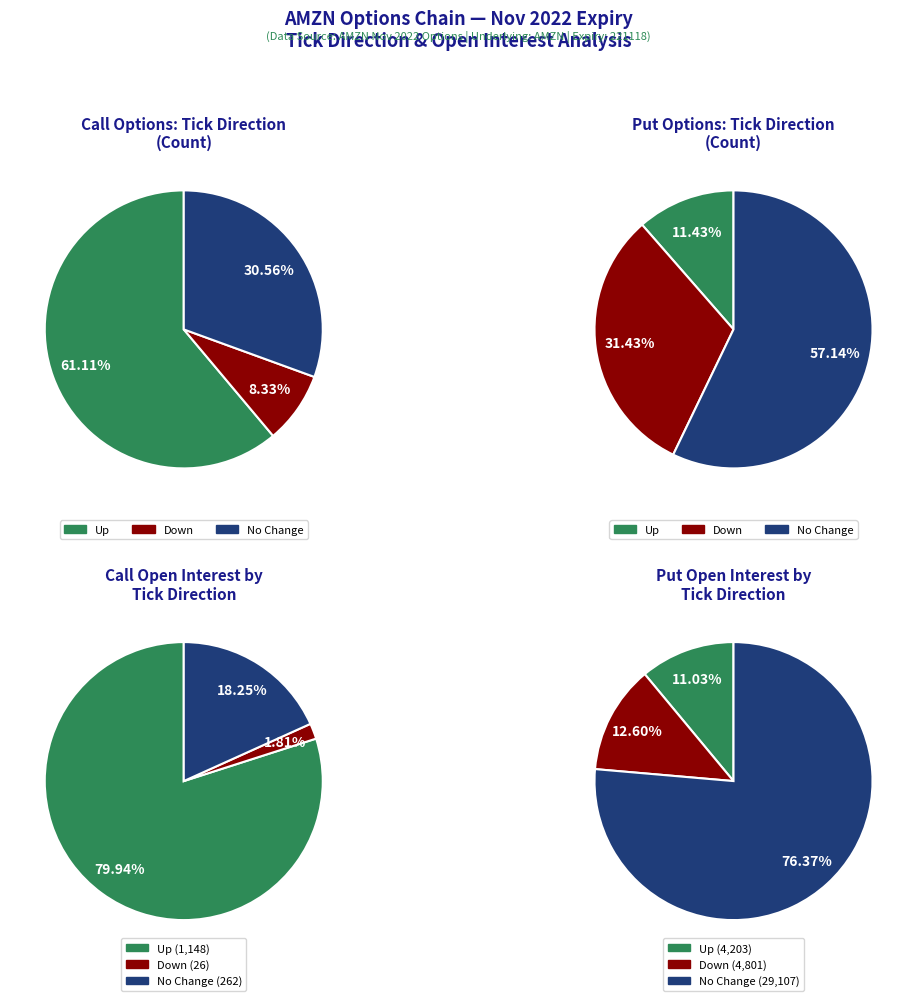

Which slice is the largest?

up